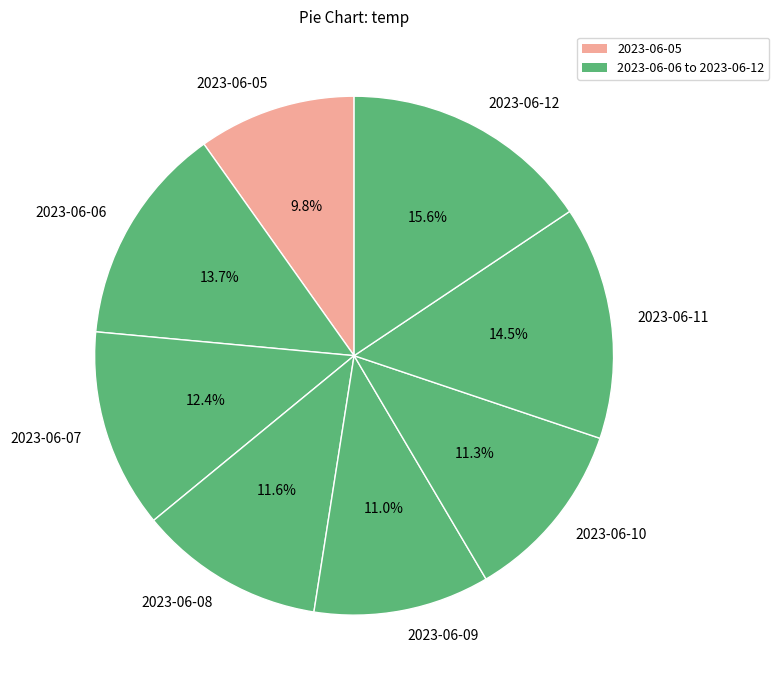

Is there a majority slice in this chart?

No